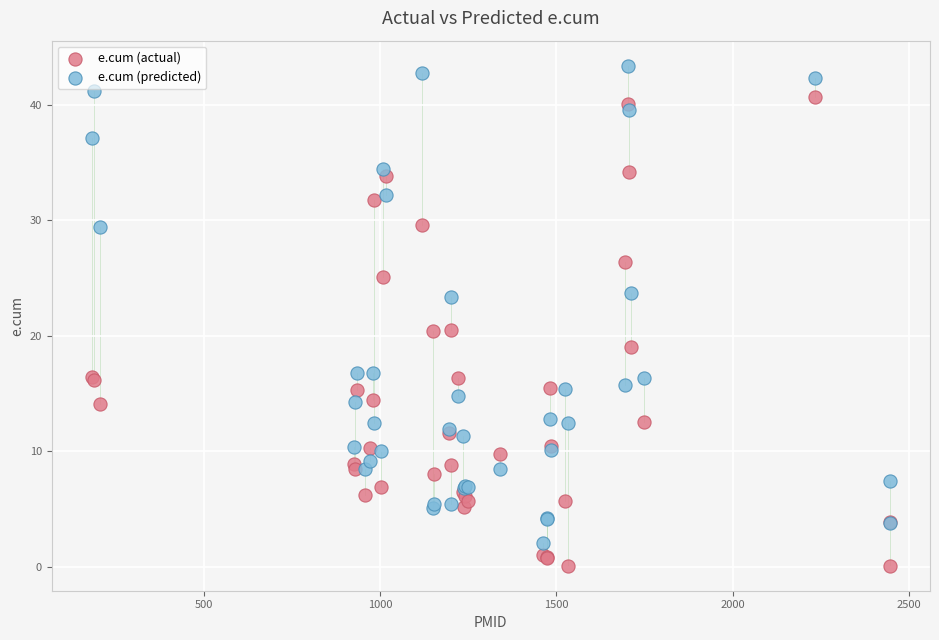

What is the X range (max minus min) for the scatter plot?

2264.0